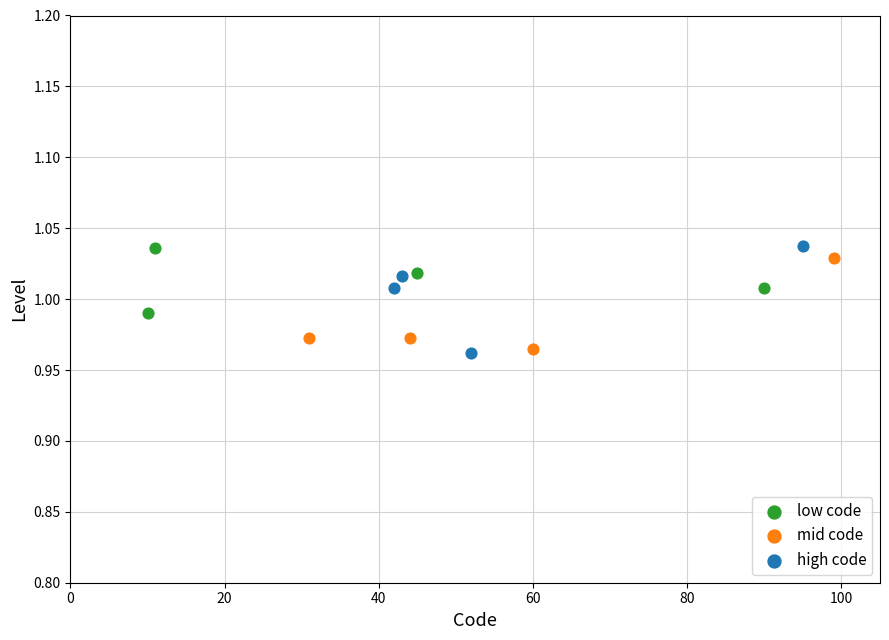

Which series has the widest spread of Y values?

high code